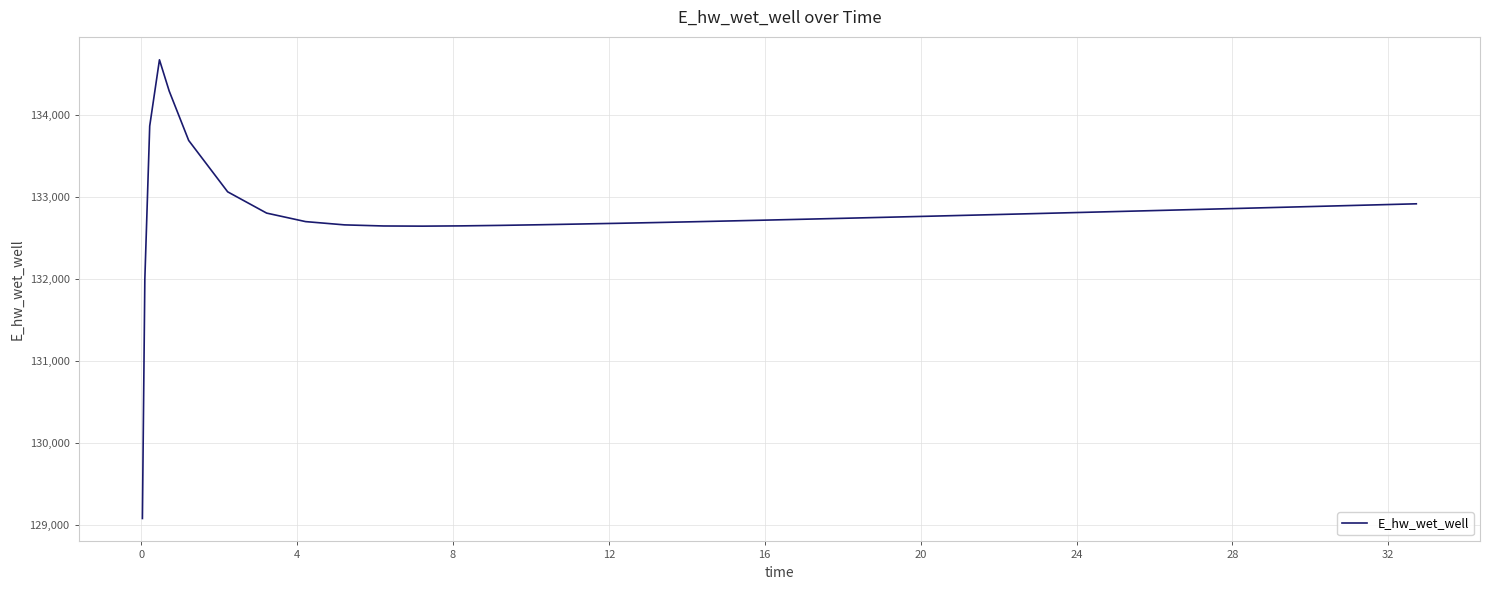

What is the greatest value displayed?

134666.6